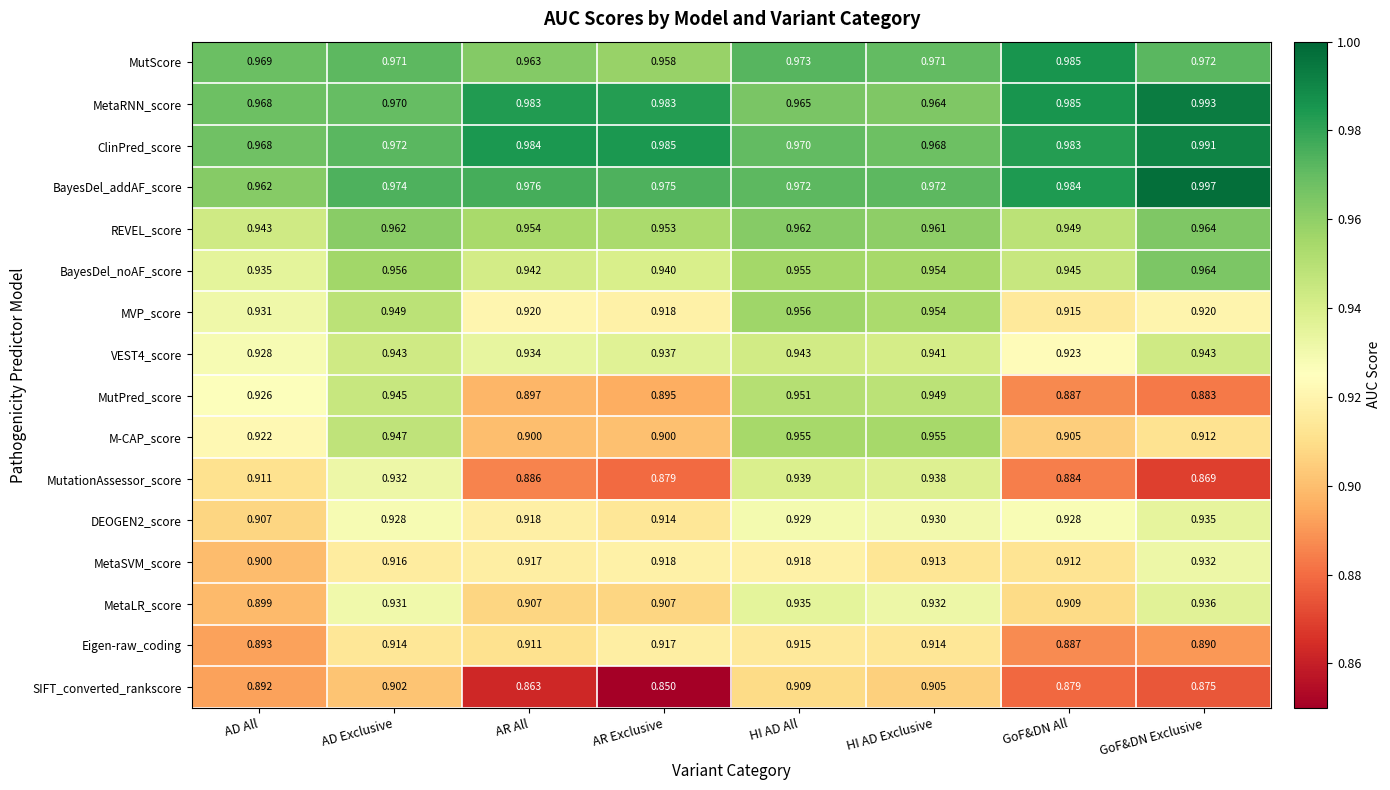

At which category does the chart reach its minimum across all series?

AR Exclusive